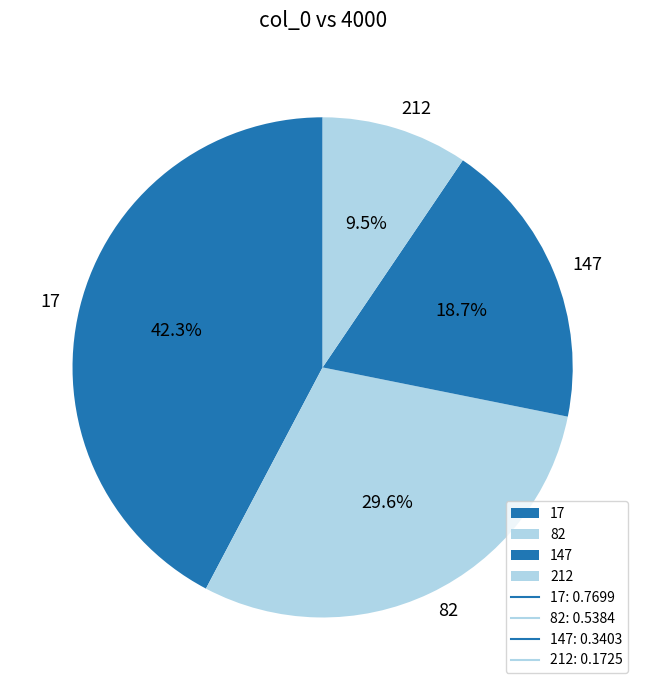

How many segments does this pie chart have?

4